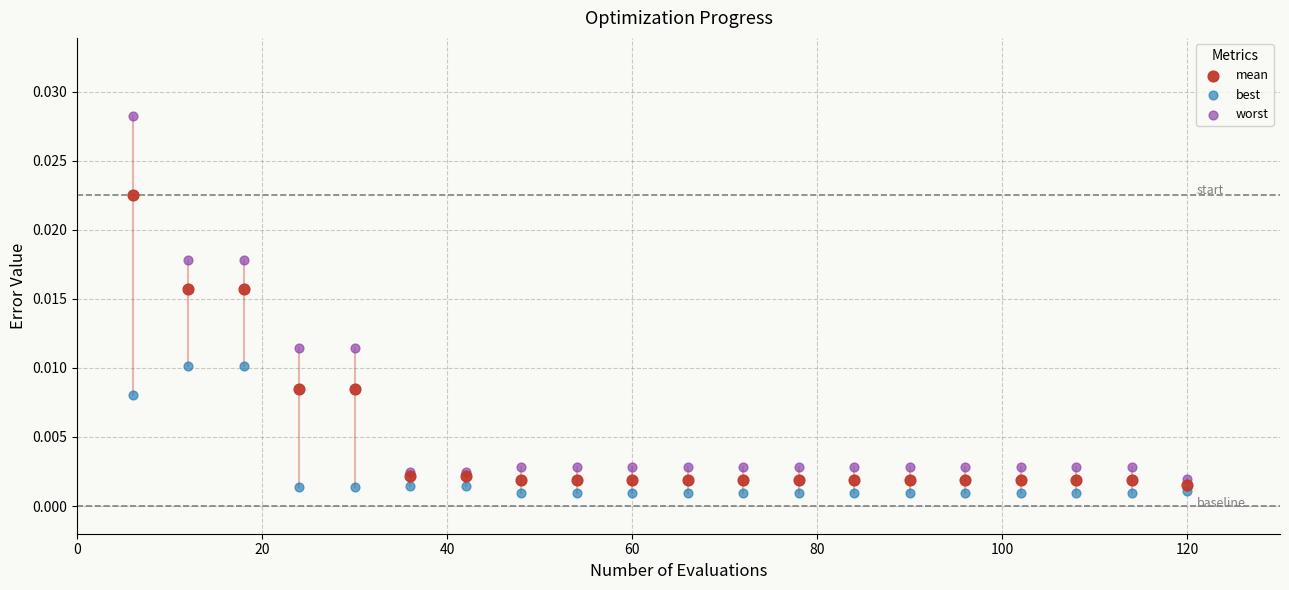

Which series contains the highest Y value?

worst